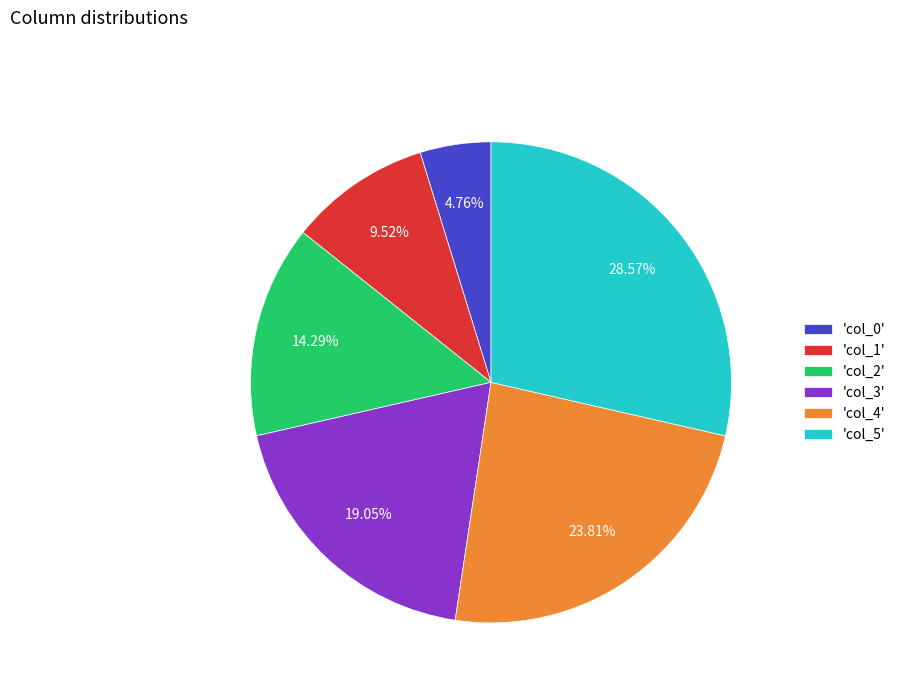

Which category has the biggest portion of the pie?

'col_5'